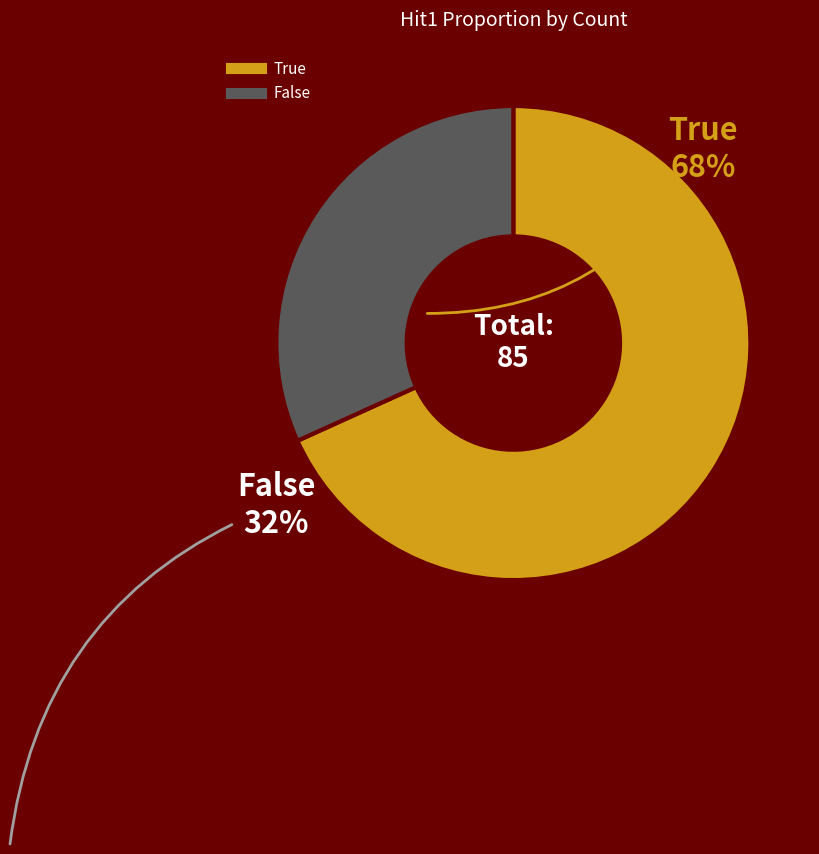

What is the majority slice?

True